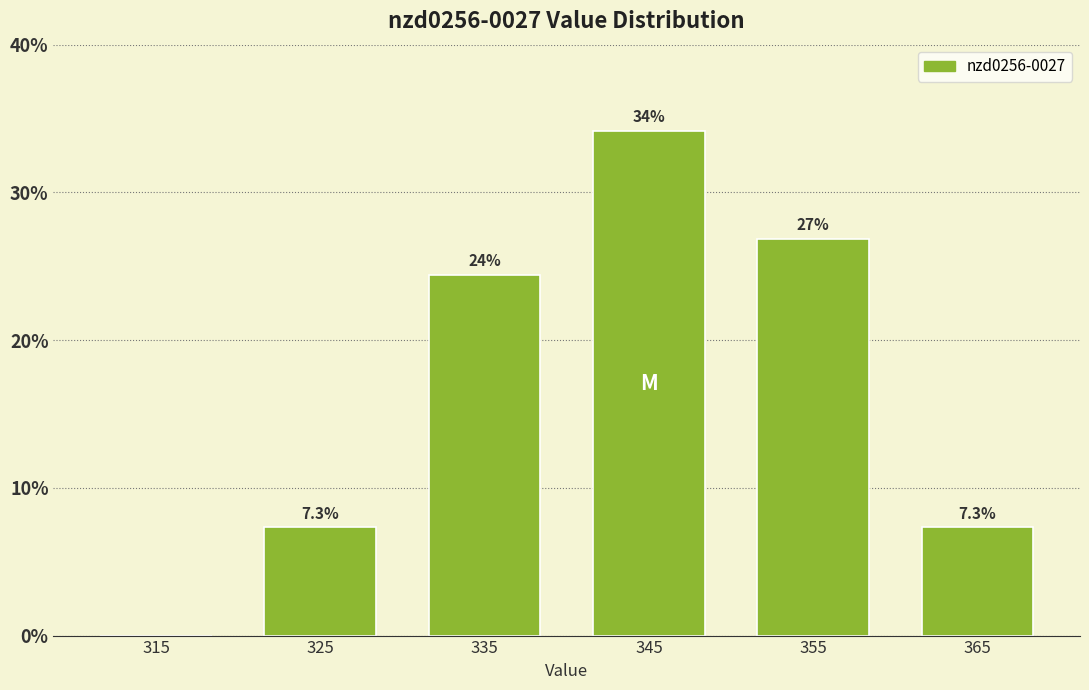

Which range on the x-axis has the tallest bar?

340 to 350